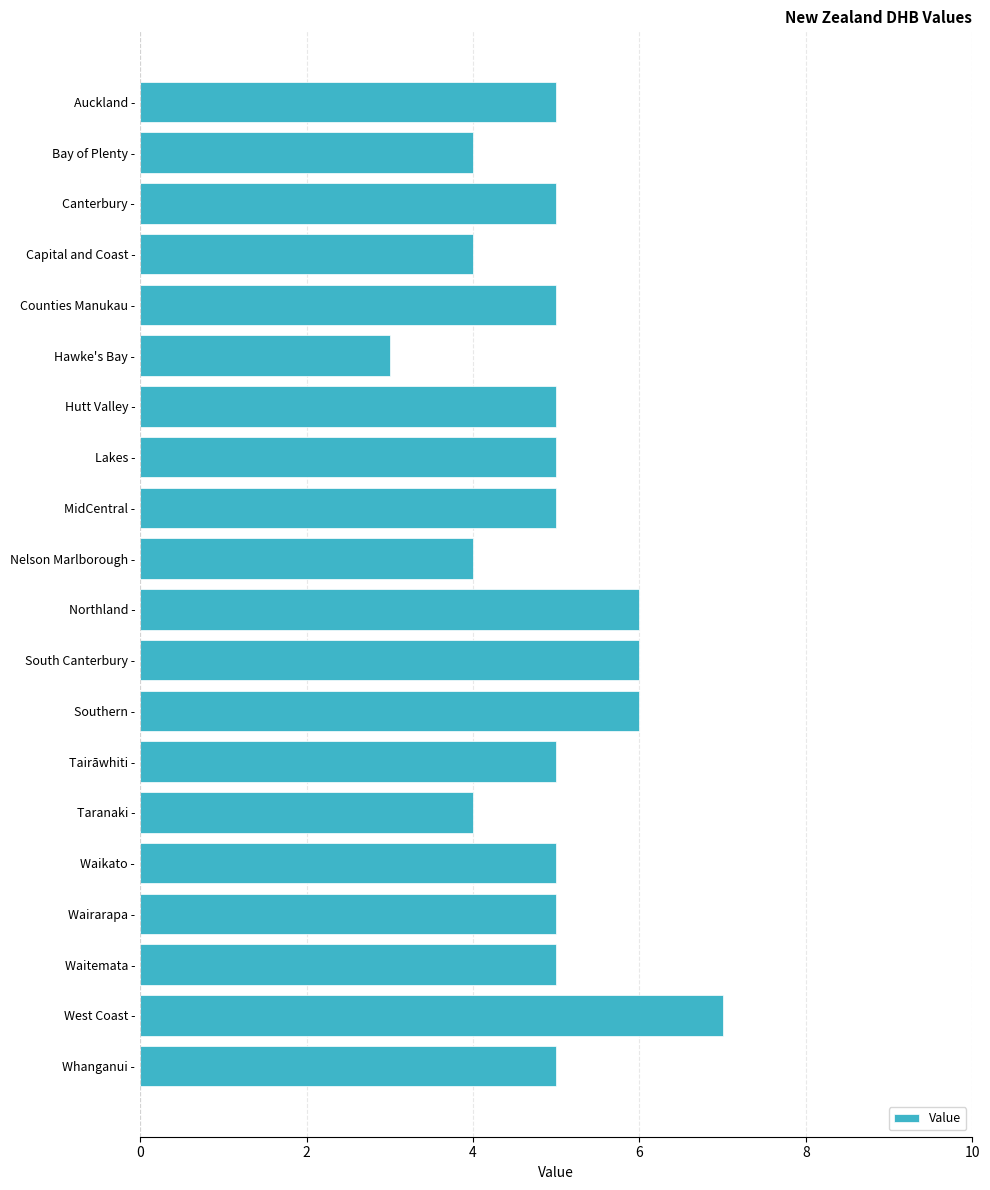

The chart shows a value of 6 at South Canterbury -. True or false?

True